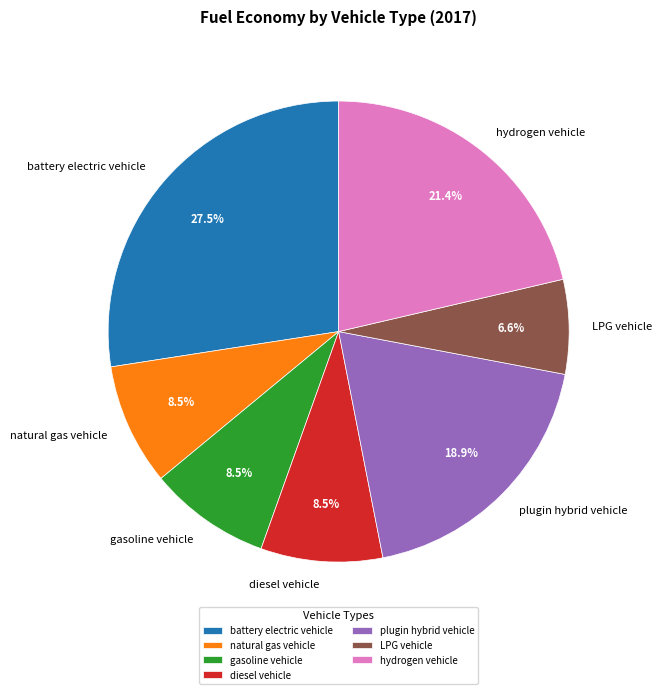

What is the largest slice in the pie chart?

battery electric vehicle